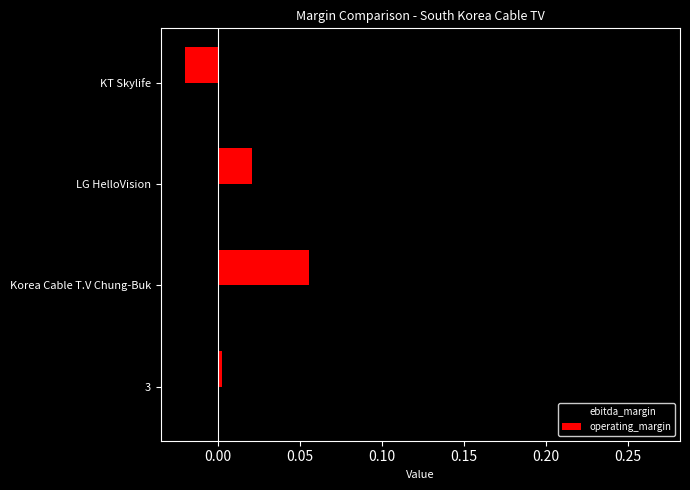

True or false: ebitda_margin has a value of 0.0 at 3.

False